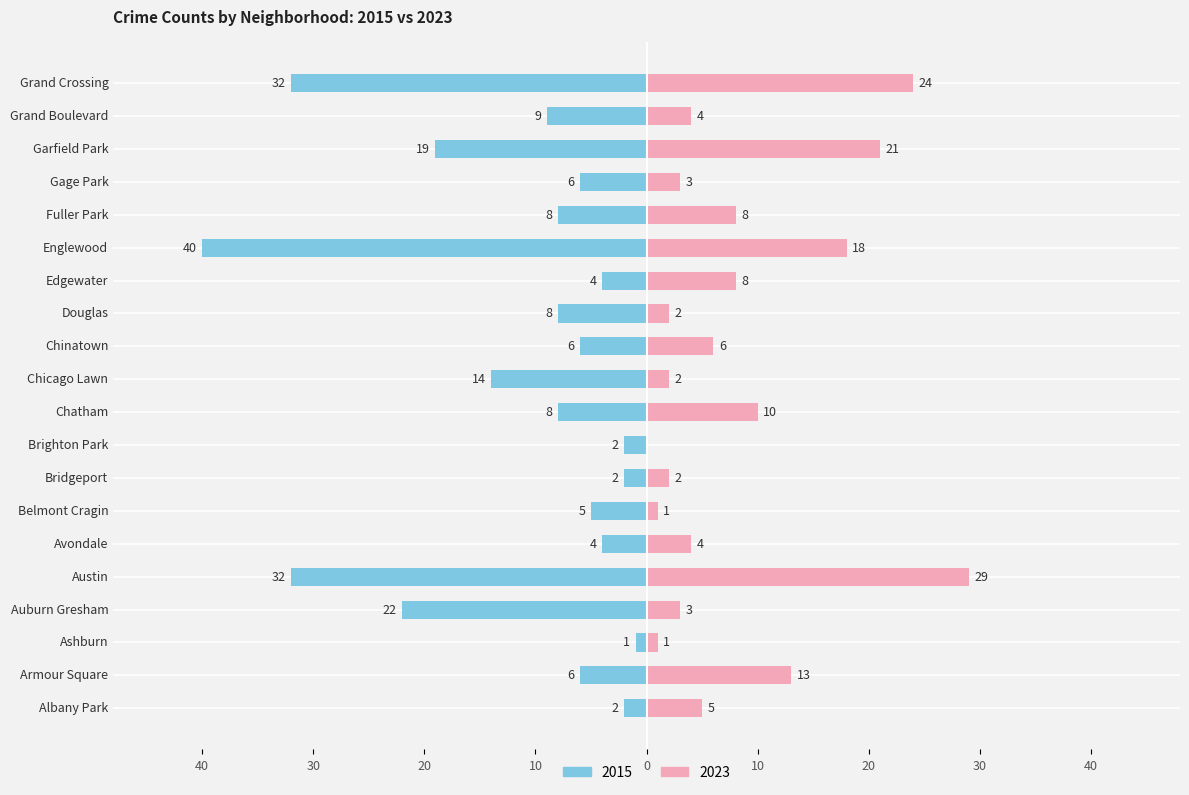

Which category has the lowest value in the 2023 series?

Brighton Park